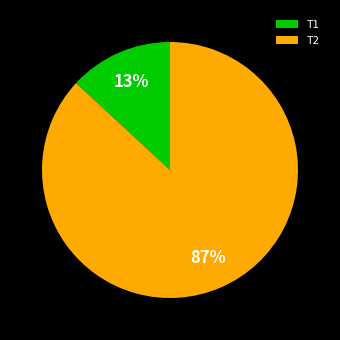

To the nearest percent, what is the combined percentage of T1 and T2?

100%